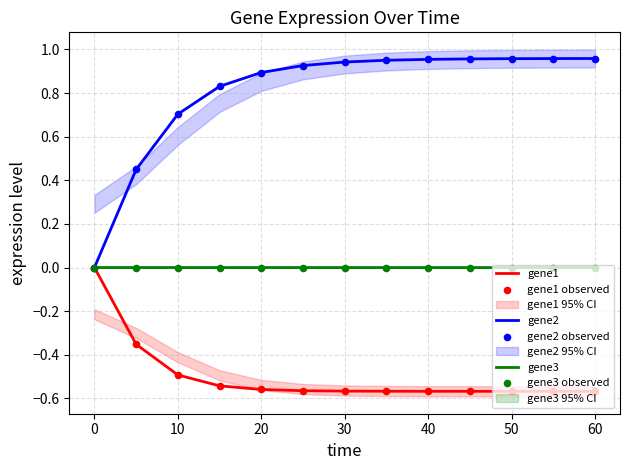

Which series contains the lowest Y value?

gene1